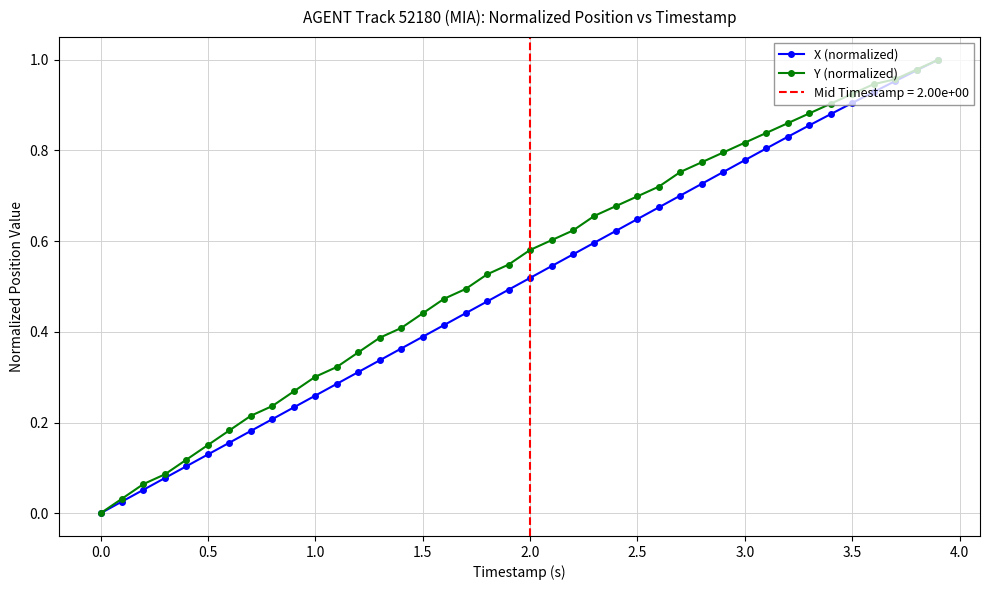

Rank the series by their average value, from highest to lowest.

Y (normalized), X (normalized)